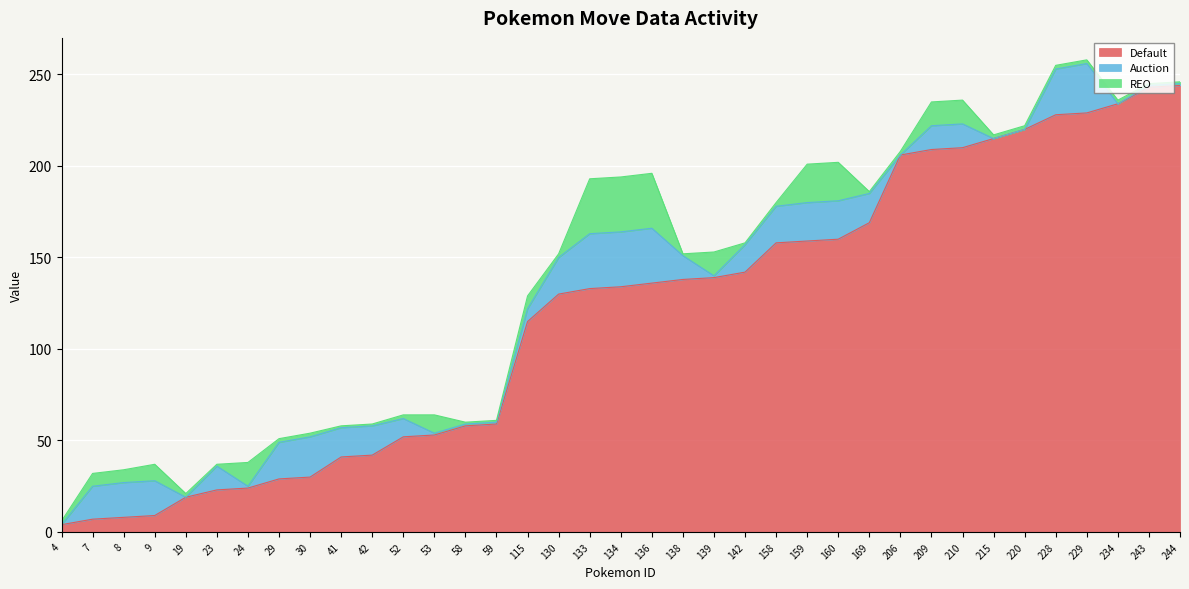

Reading left to right, what are all the values shown in this chart?

Default: 4=4	7=7	8=8	9=9	19=19	23=23	24=24	29=29	30=30	41=41	42=42	52=52	53=53	58=58	59=59	115=115	130=130	133=133	134=134	136=136	138=138	139=139	142=142	158=158	159=159	160=160	169=169	206=206	209=209	210=210	215=215	220=220	228=228	229=229	234=234	243=243	244=244
Auction: 4=0	7=18	8=19	9=19	19=0	23=13	24=1	29=20	30=22	41=16	42=16	52=10	53=1	58=1	59=1	115=7	130=20	133=30	134=30	136=30	138=13	139=1	142=15	158=20	159=21	160=21	169=16	206=0	209=13	210=13	215=0	220=0	228=25	229=27	234=0	243=1	244=1
REO: 4=2	7=7	8=7	9=9	19=2	23=1	24=13	29=2	30=2	41=1	42=1	52=2	53=10	58=1	59=1	115=7	130=2	133=30	134=30	136=30	138=1	139=13	142=1	158=2	159=21	160=21	169=1	206=2	209=13	210=13	215=2	220=2	228=2	229=2	234=2	243=1	244=1